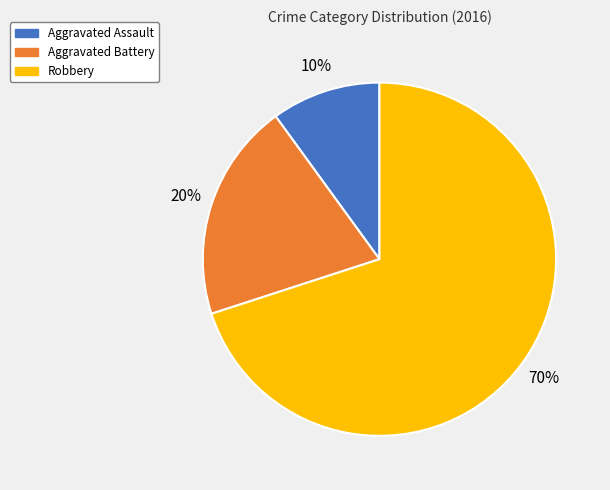

Do Aggravated Assault and Aggravated Battery together represent more than half of the pie?

No